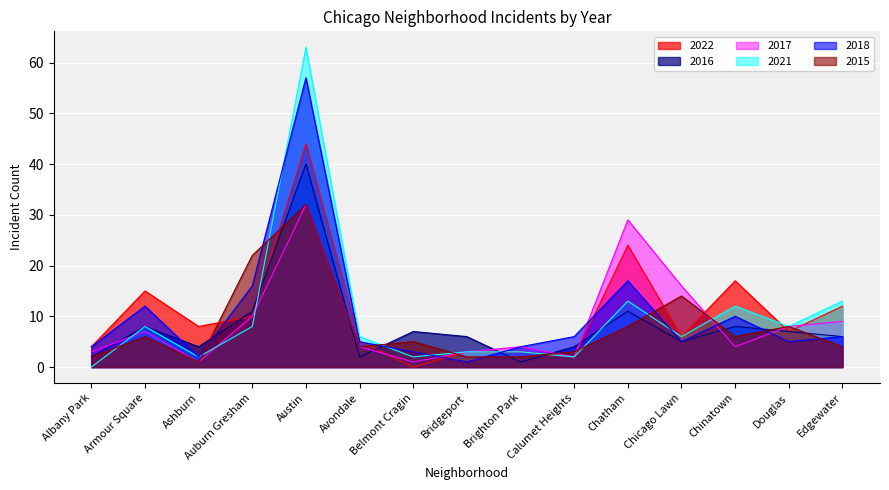

How many lines are shown in the chart?

6